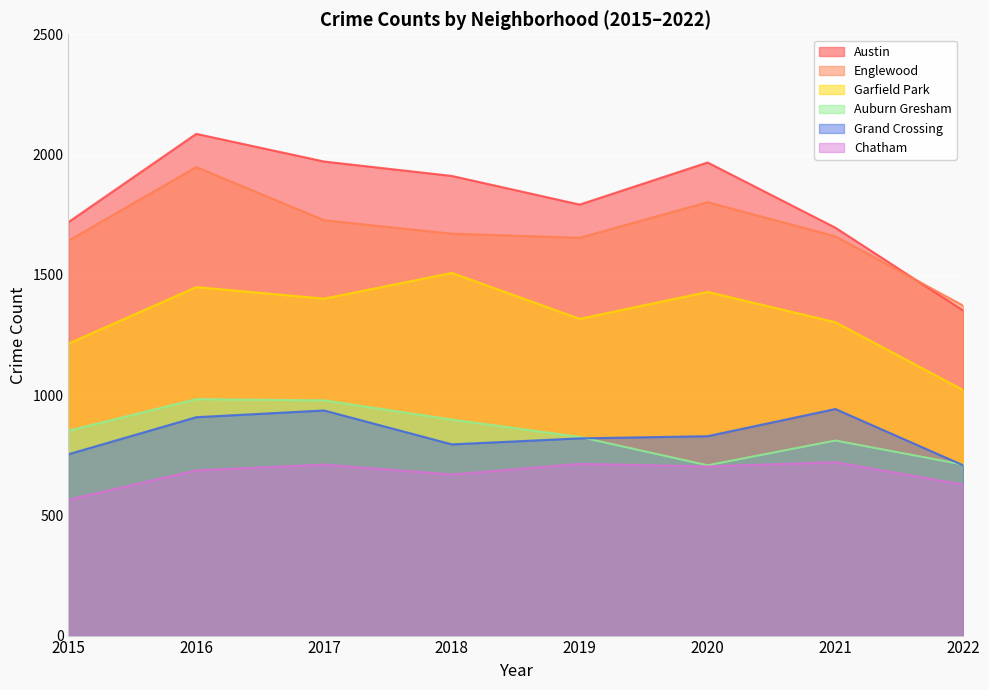

Reading left to right, what are all the values shown in this chart?

Austin: 1719	2086	1971	1911	1792	1967	1696	1351
Englewood: 1642	1948	1727	1671	1654	1802	1660	1372
Garfield Park: 1214	1449	1401	1508	1317	1429	1303	1021
Auburn Gresham: 852	983	978	898	826	708	811	711
Grand Crossing: 754	908	936	795	820	829	942	708
Chatham: 565	687	711	670	714	703	721	628